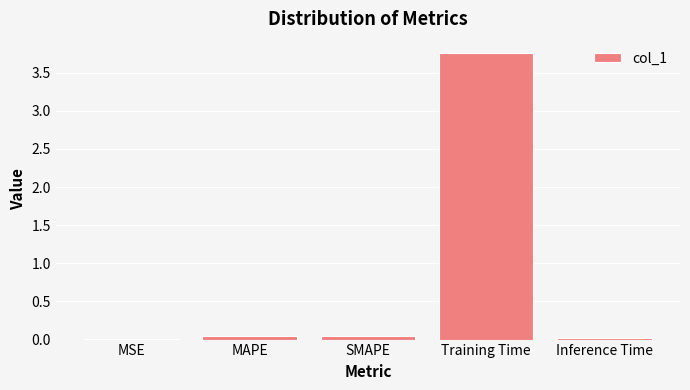

Are the bars horizontal?

No